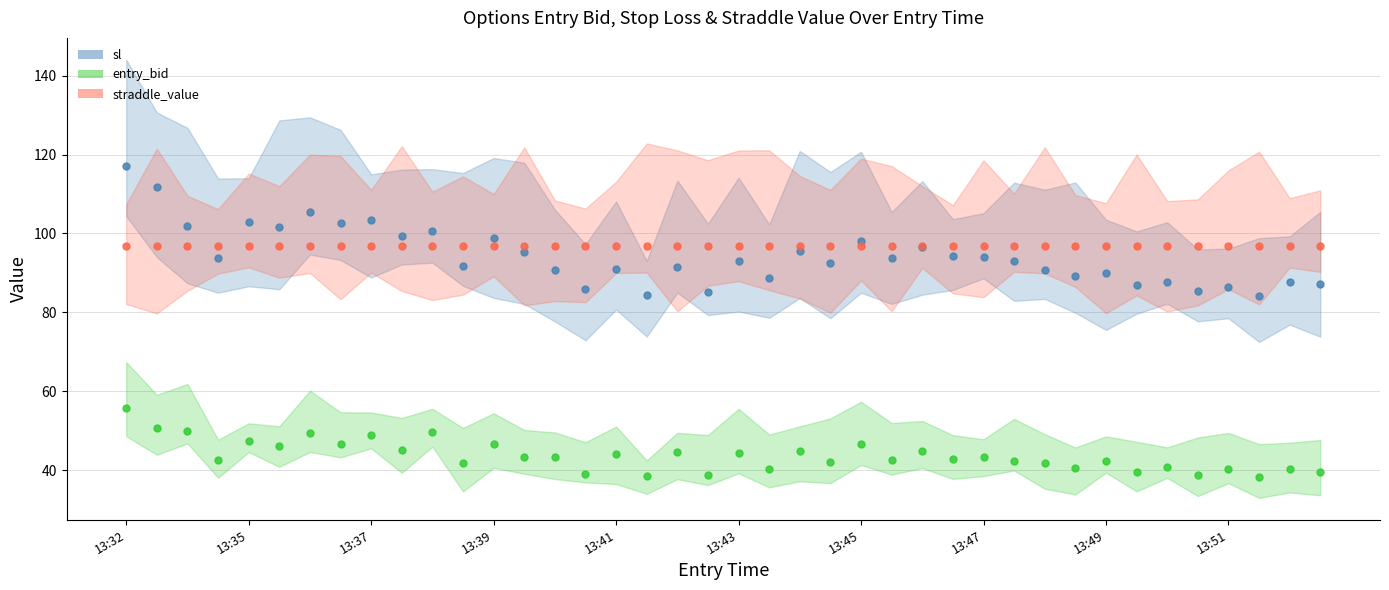

Where does the sl series first go above 93?

13:32